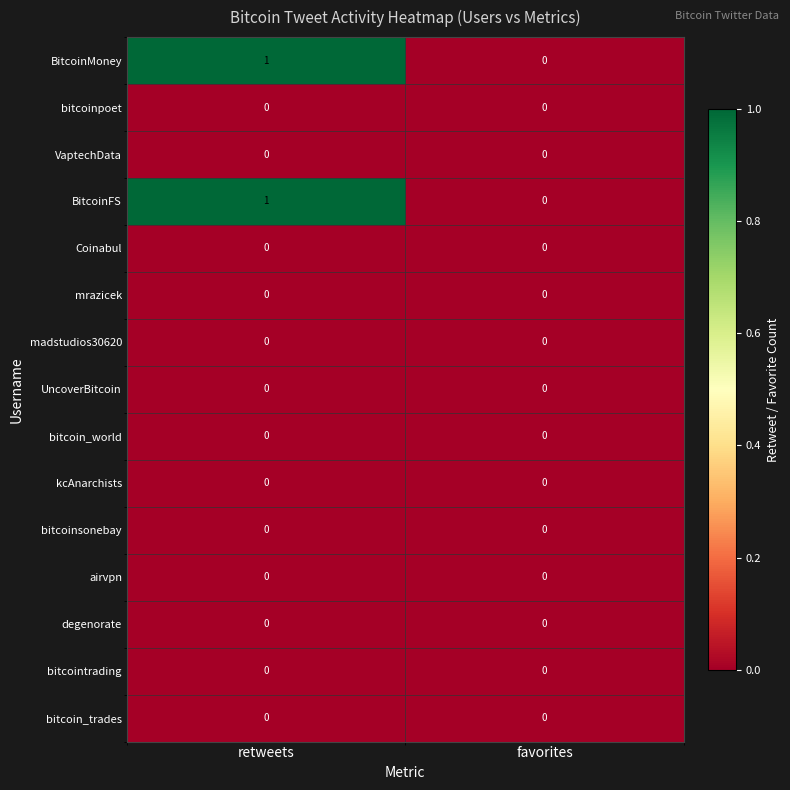

Reading left to right, transcribe all the data shown in this chart.

BitcoinMoney: 1	0
bitcoinpoet: 0	0
VaptechData: 0	0
BitcoinFS: 1	0
Coinabul: 0	0
mrazicek: 0	0
madstudios30620: 0	0
UncoverBitcoin: 0	0
bitcoin_world: 0	0
kcAnarchists: 0	0
bitcoinsonebay: 0	0
airvpn: 0	0
degenorate: 0	0
bitcointrading: 0	0
bitcoin_trades: 0	0